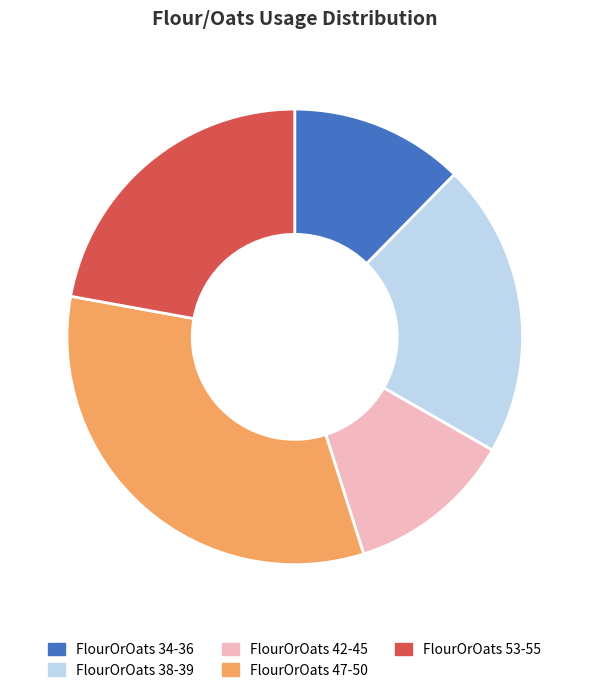

Is there any slice that represents more than half of the pie?

No